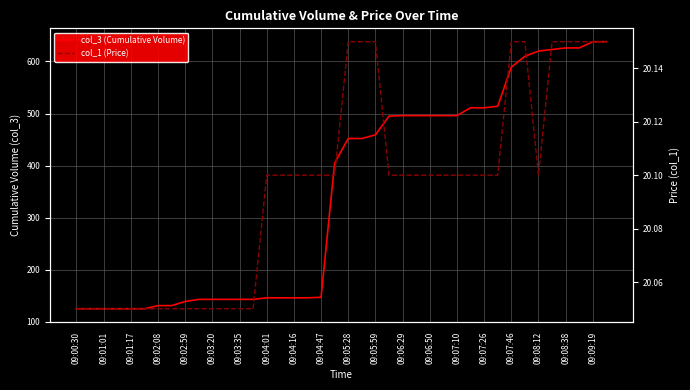

How many data points does each series have?

40